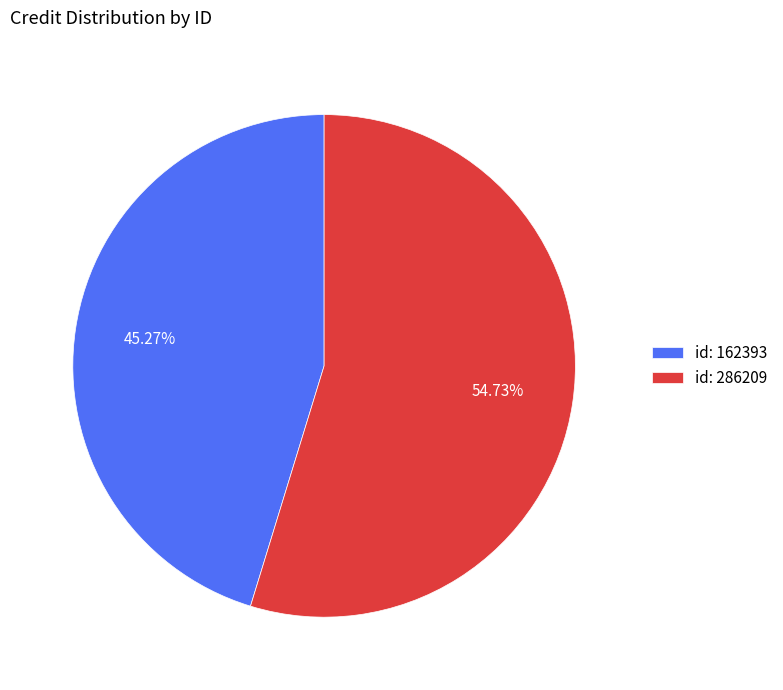

How many slices are in this pie chart?

2